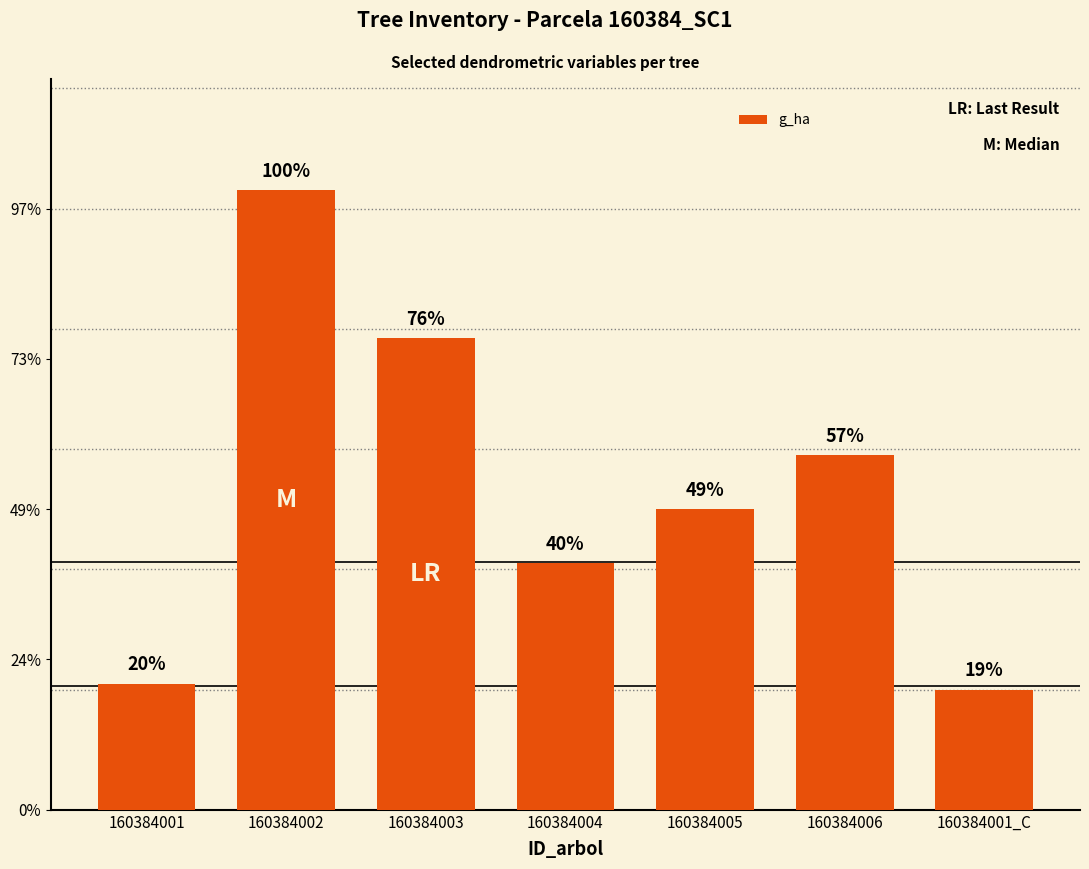

Rank the categories by value from highest to lowest.

160384002, 160384003, 160384006, 160384005, 160384004, 160384001, 160384001_C